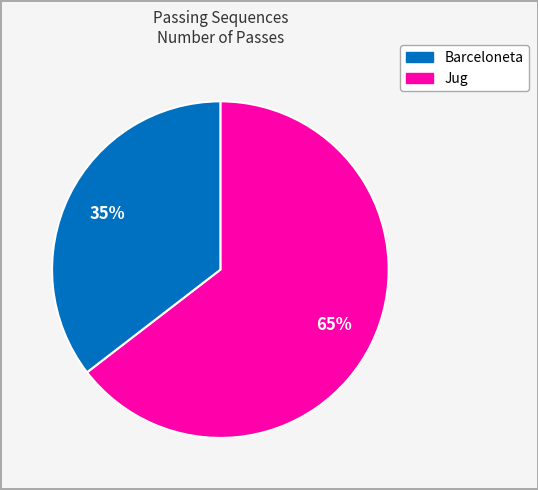

To the nearest percent, what is the average slice percentage?

50%